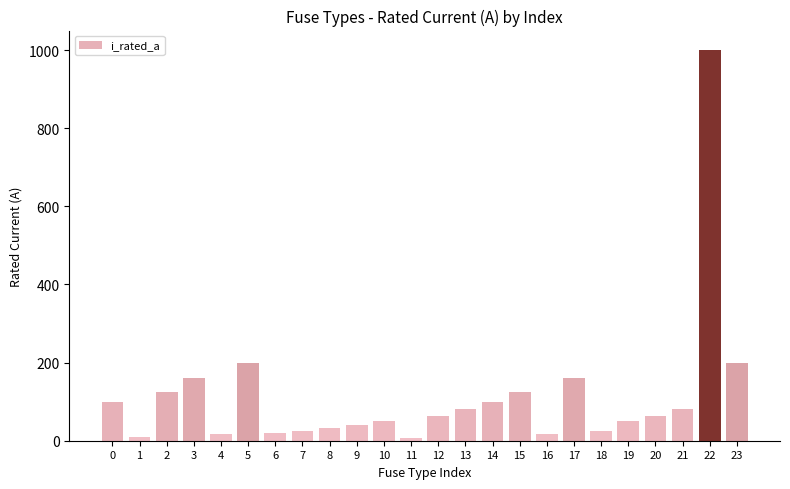

What is the value of the 2nd bar from the left?

10.0